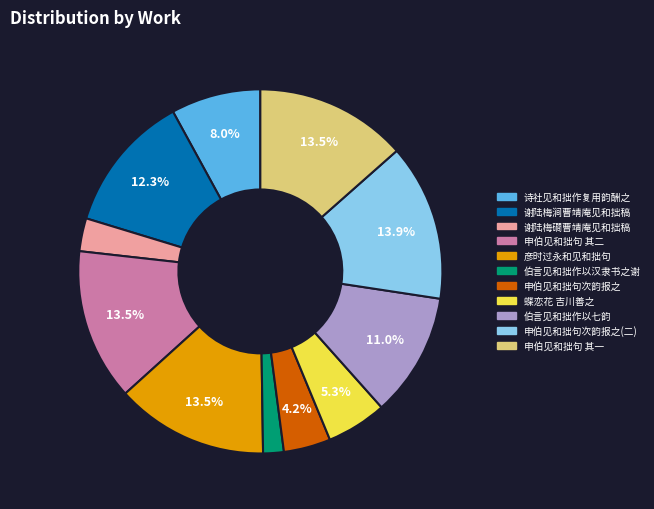

Does any single category account for the majority?

No